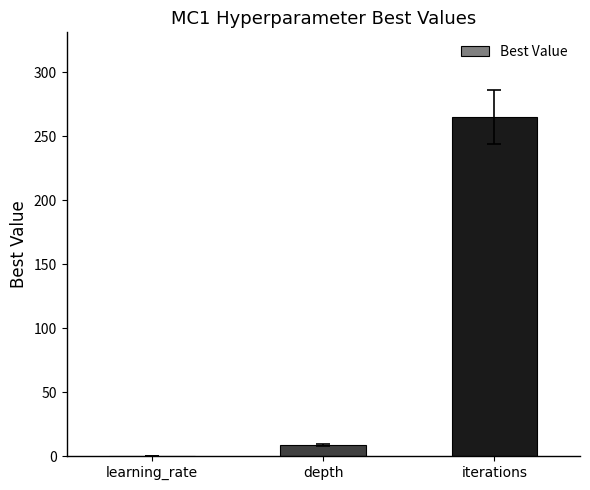

Reading right to left, list all the values displayed in this chart.

265.0	9.0	0.2